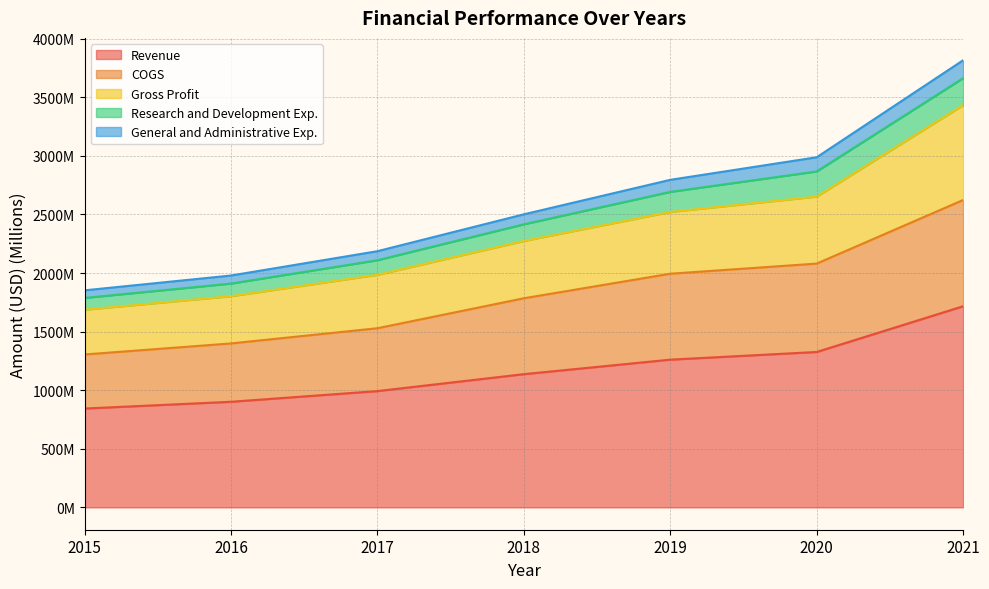

True or false: Gross Profit has a value of 5144.2 at 2021.

False